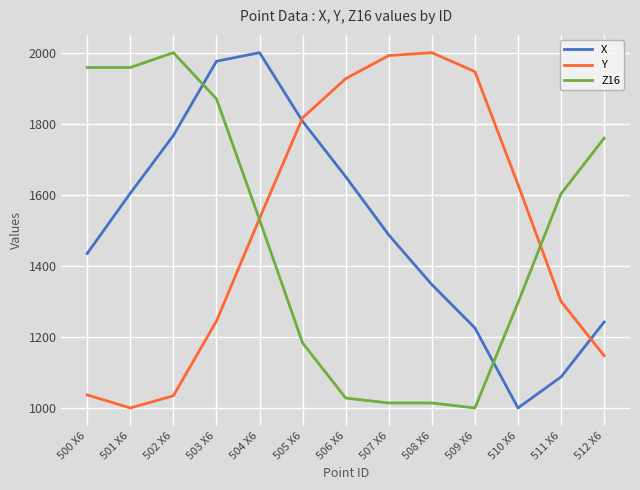

What position from the right is 505 X6?

8